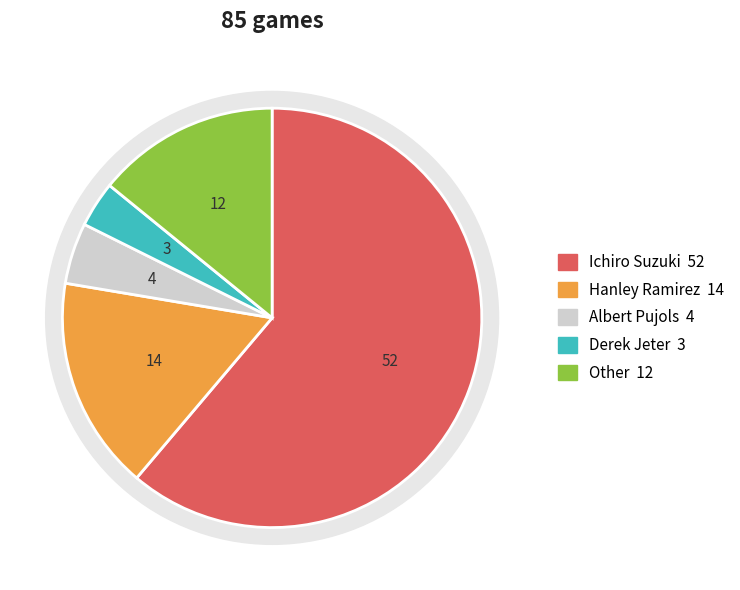

To the nearest percent, what is the difference between the largest and smallest slice percentages?

58%